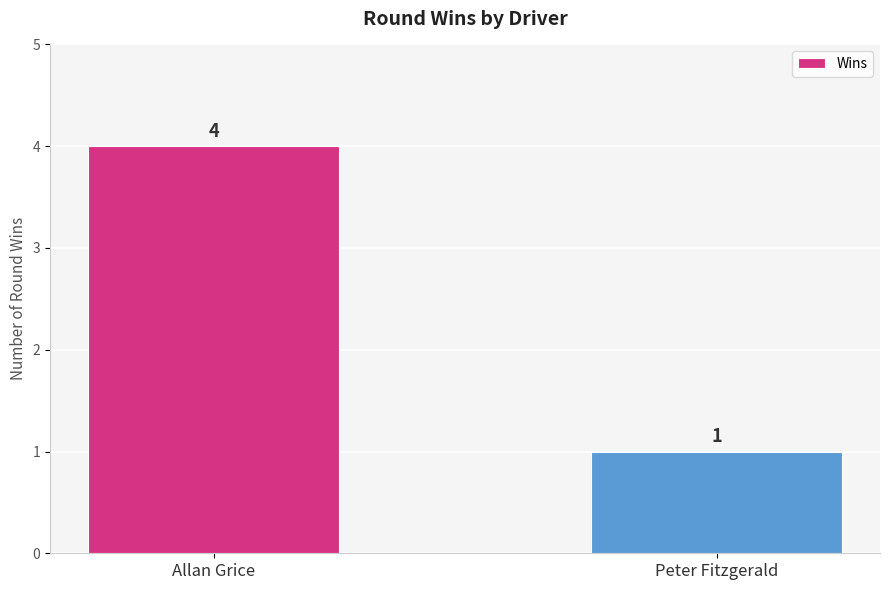

What is the difference between the values at Peter Fitzgerald and Allan Grice?

3